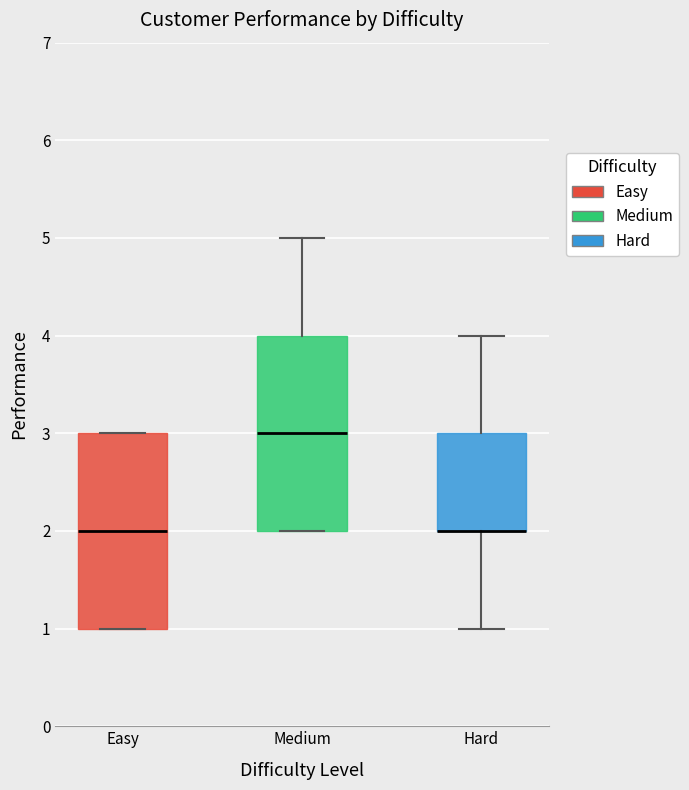

Where is the lower edge of the box for Easy on the y-axis? The values are not printed on the chart, so give them approximately, as read against the axis.

1